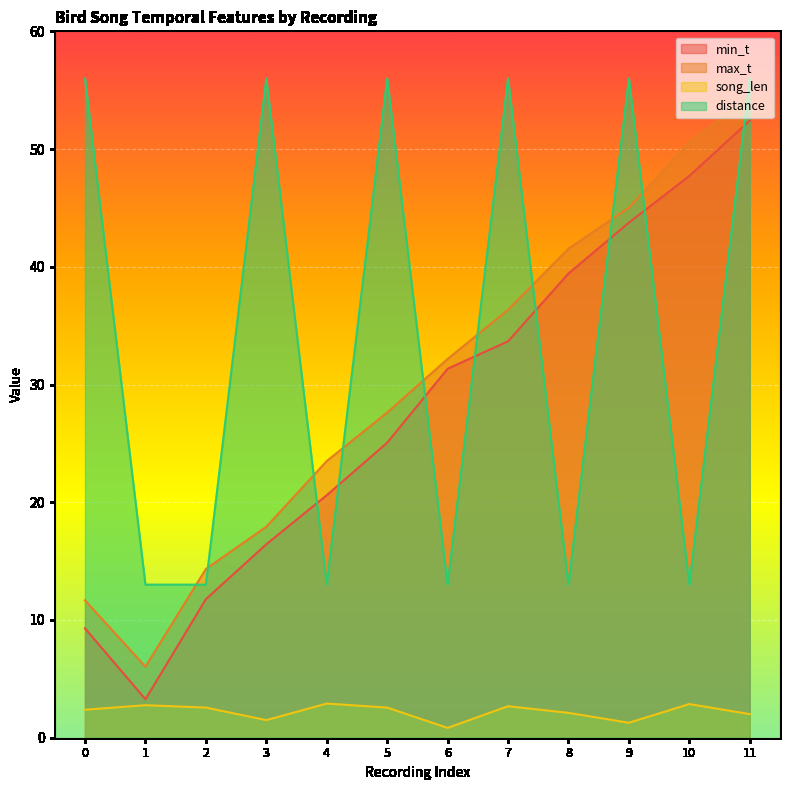

Count the number of categories in the chart.

12